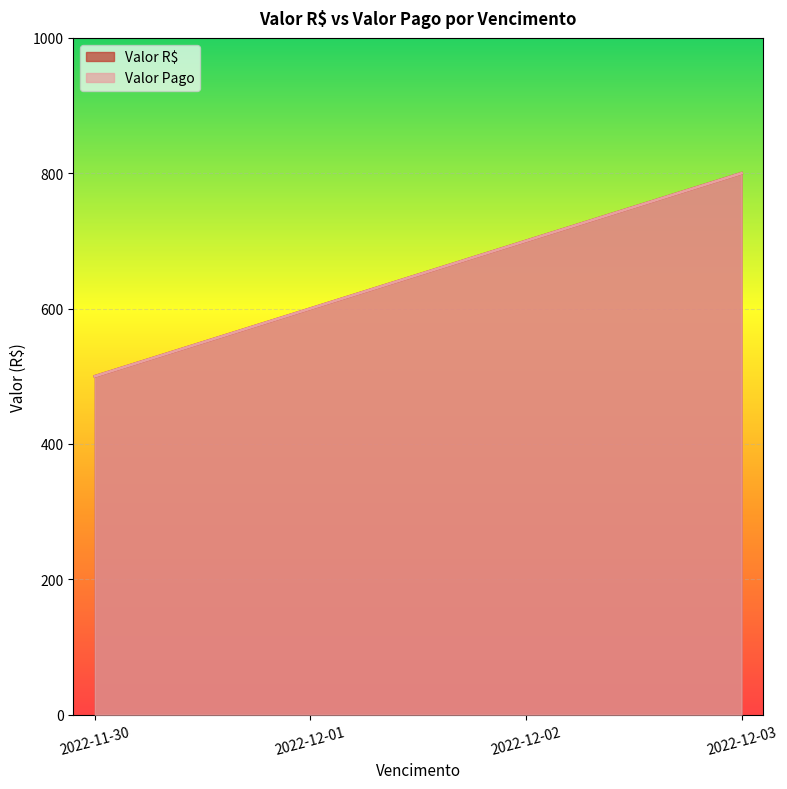

Does the chart display data point markers on the line(s)?

No